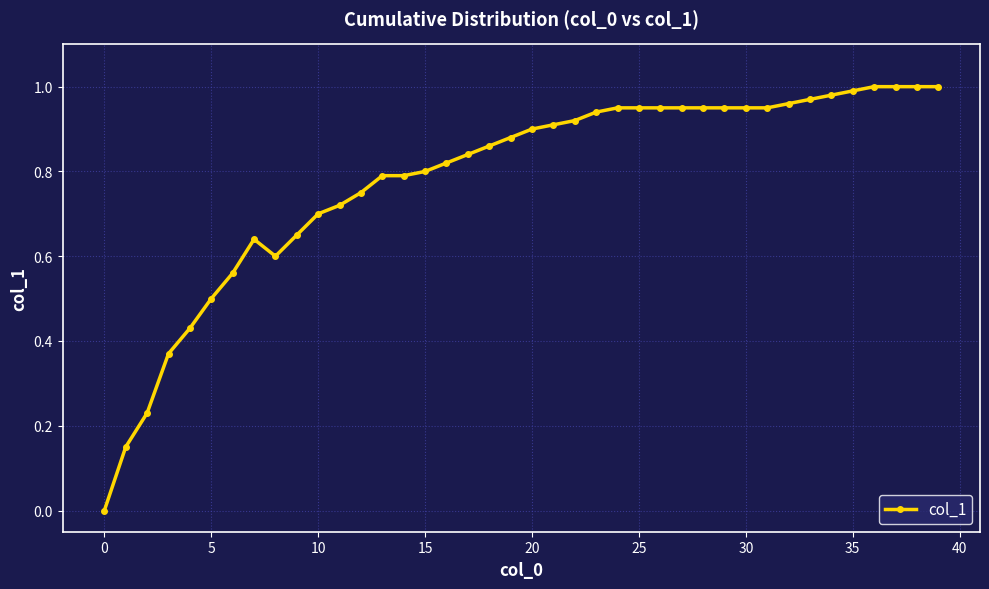

True or false: the data has more than 0 interior local peaks.

True